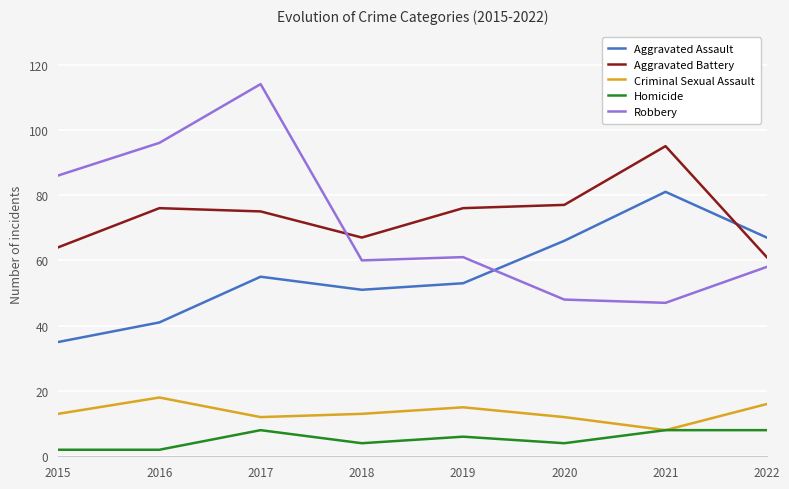

How many times do Aggravated Assault and Aggravated Battery cross each other?

1